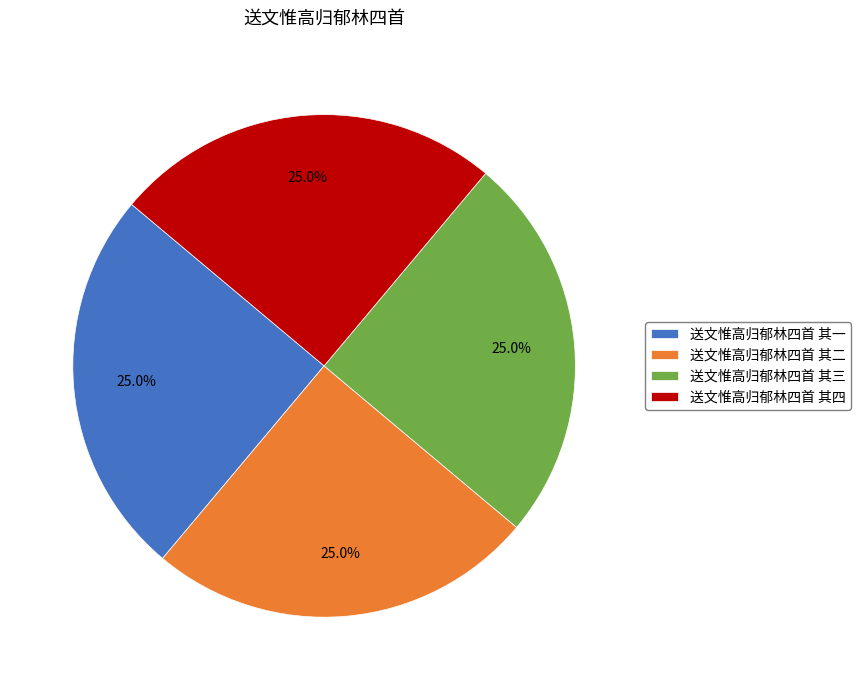

What is the total percentage of 送文惟高归郁林四首 其四 and 送文惟高归郁林四首 其二?

50.0%